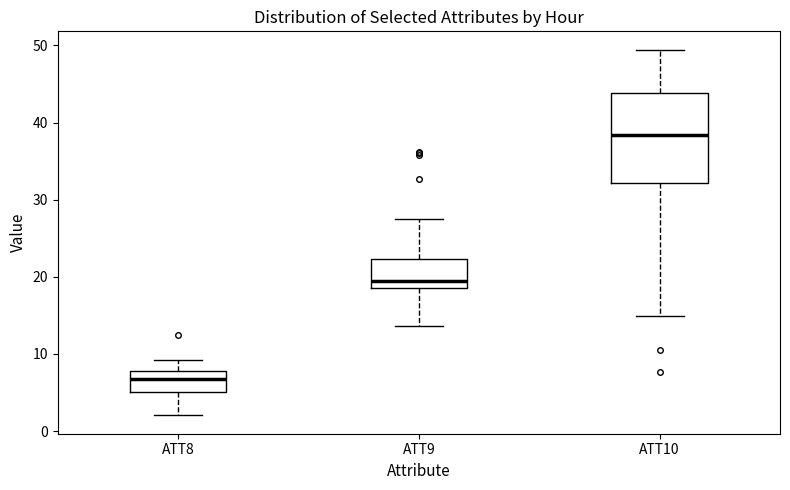

Where is the upper edge of the box for ATT10 on the y-axis? The values are not printed on the chart, so give them approximately, as read against the axis.

44